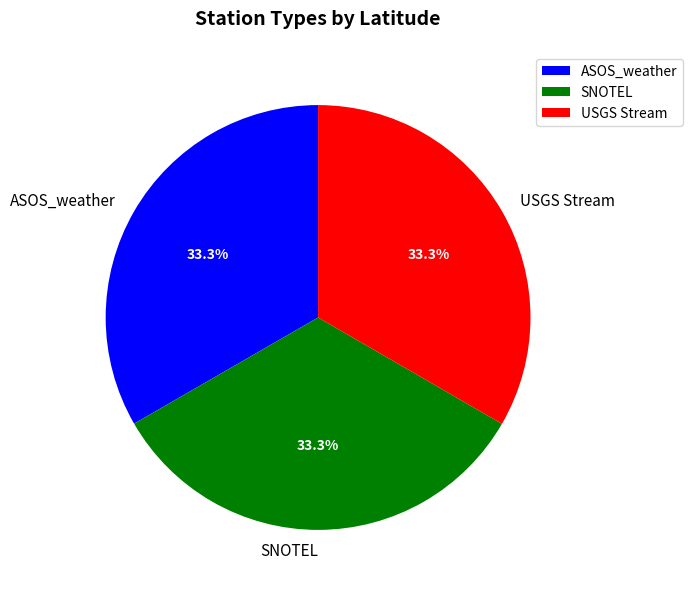

Is it true that ASOS_weather is 21% of the pie?

False